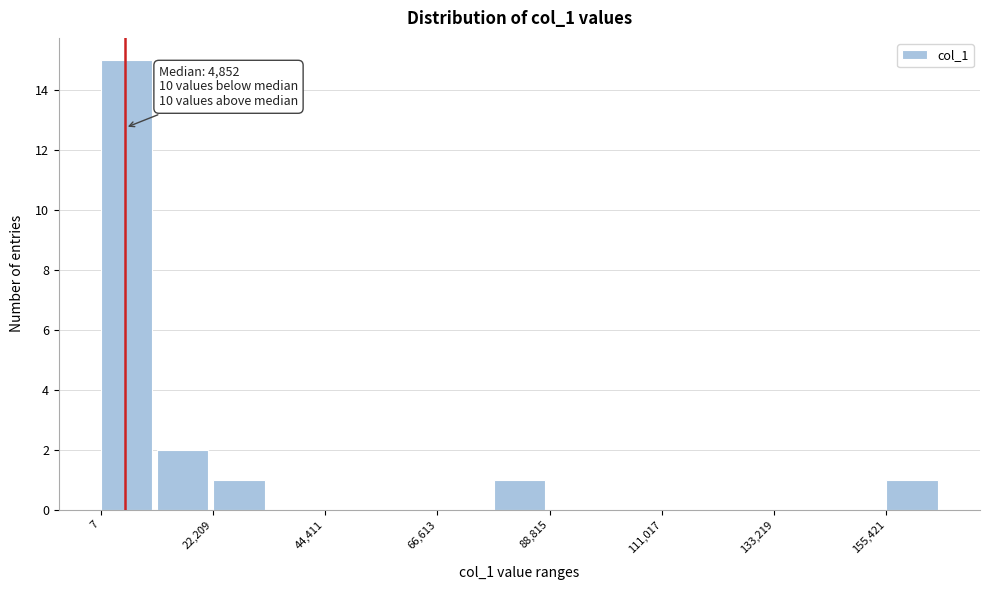

Read against the x-axis, roughly where is the centre of the tallest bar?

5000